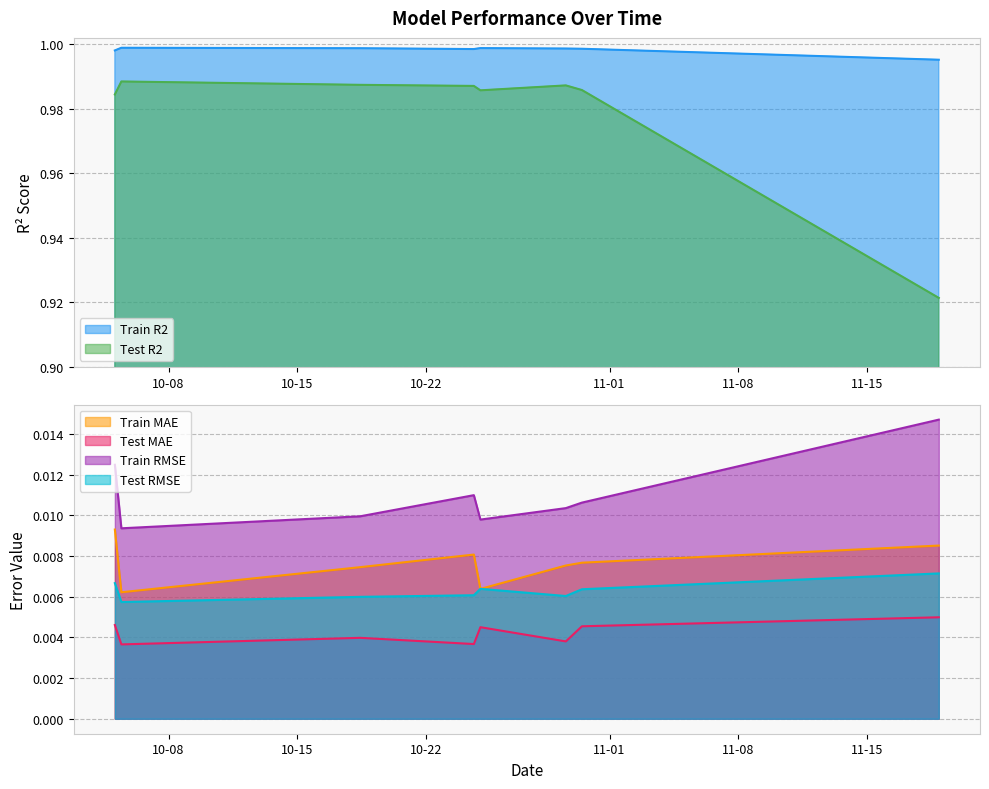

True or false: Test MAE and Test R2 intersect in this chart.

False